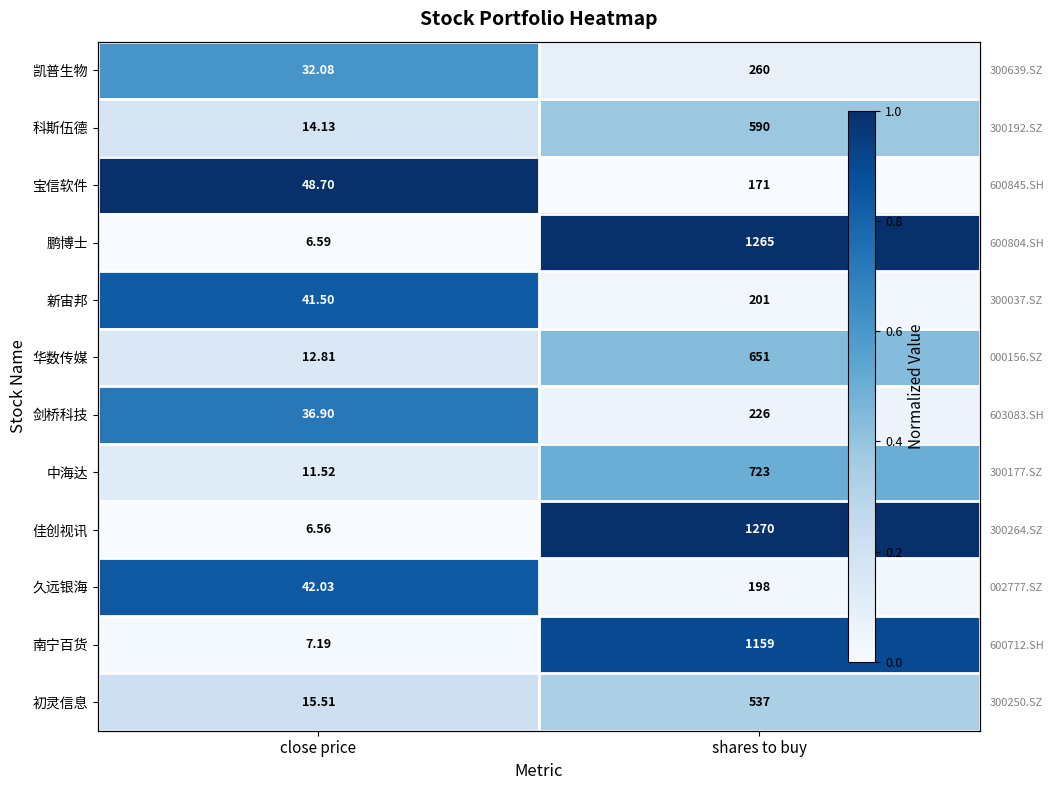

Which label corresponds to the smallest value in the chart?

shares to buy